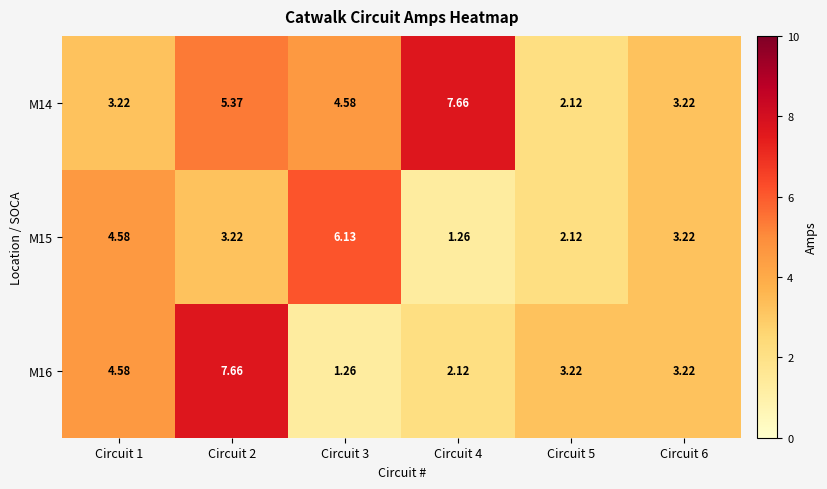

How many series are shown in this chart?

3